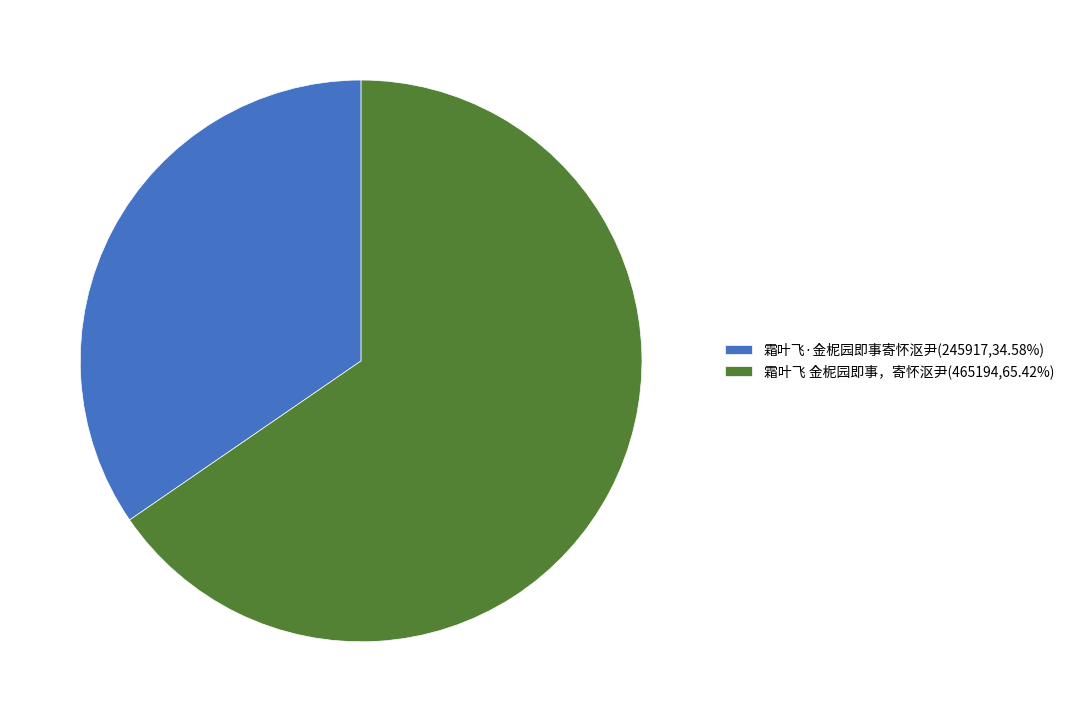

Does any single category account for the majority?

Yes